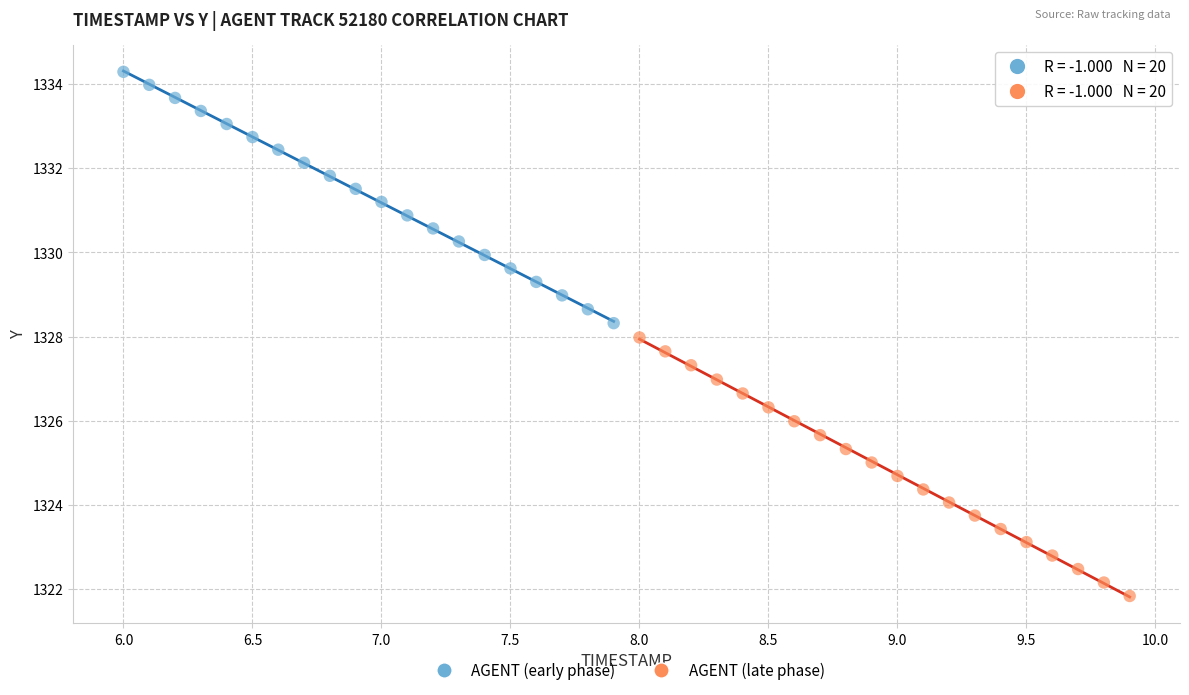

Which series has the largest Y range (max minus min)?

AGENT (late phase)